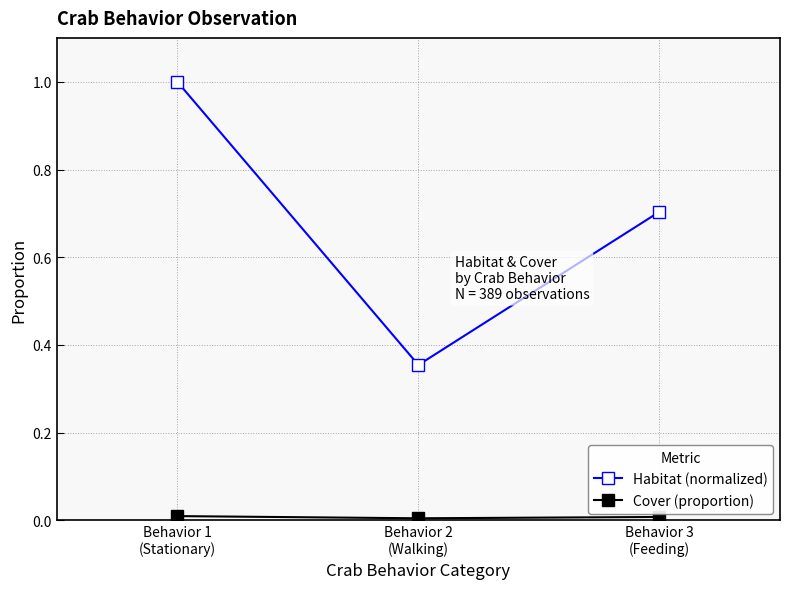

Where is Habitat (normalized) nearest to the value 0?

Behavior 2
(Walking)